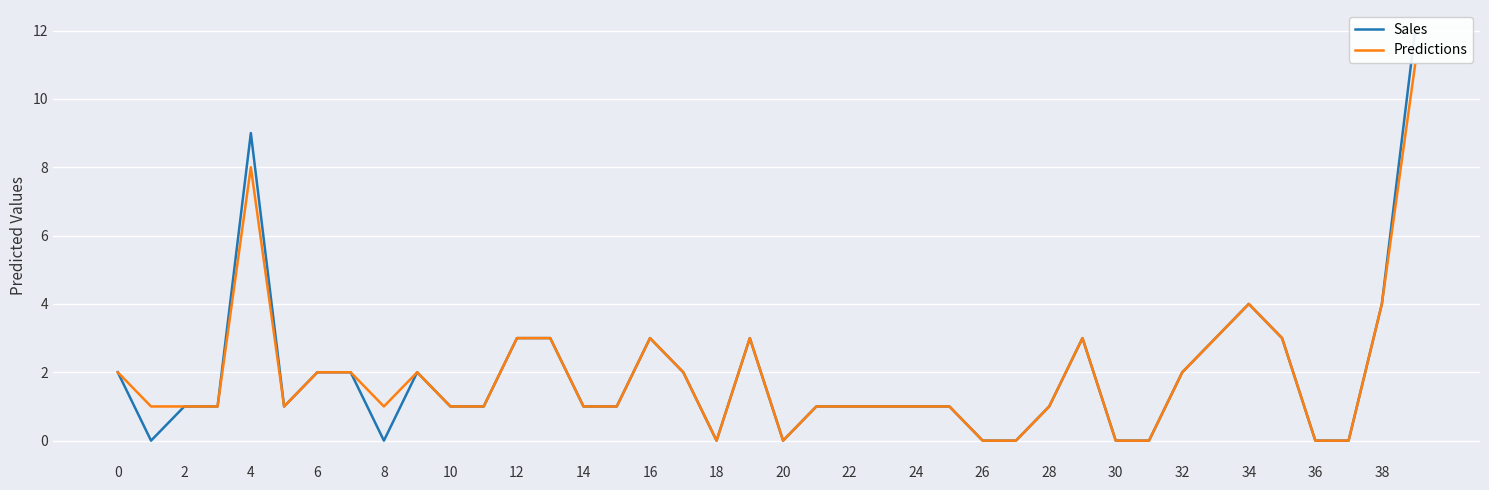

What is the label of the 7th point from the right?

33